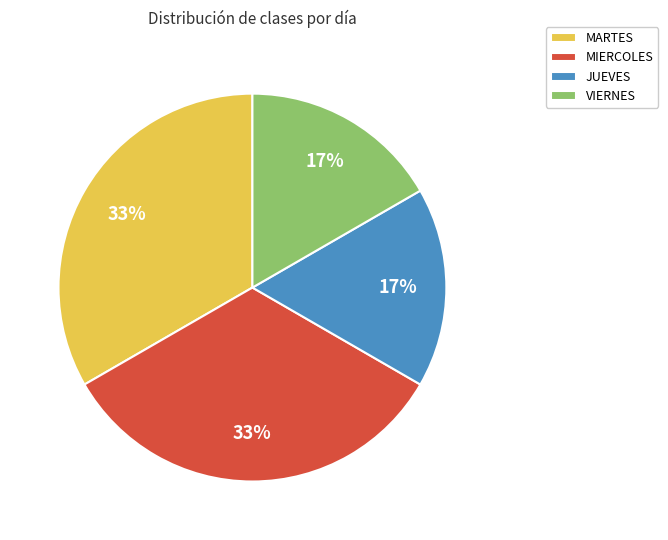

To the nearest percent, what is the average slice percentage?

25%